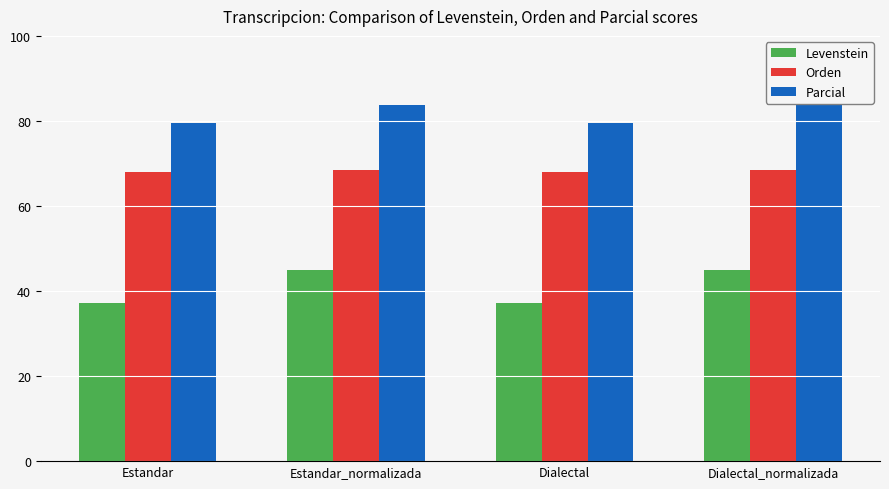

The value of Orden at Dialectal is 117.2. True or false?

False